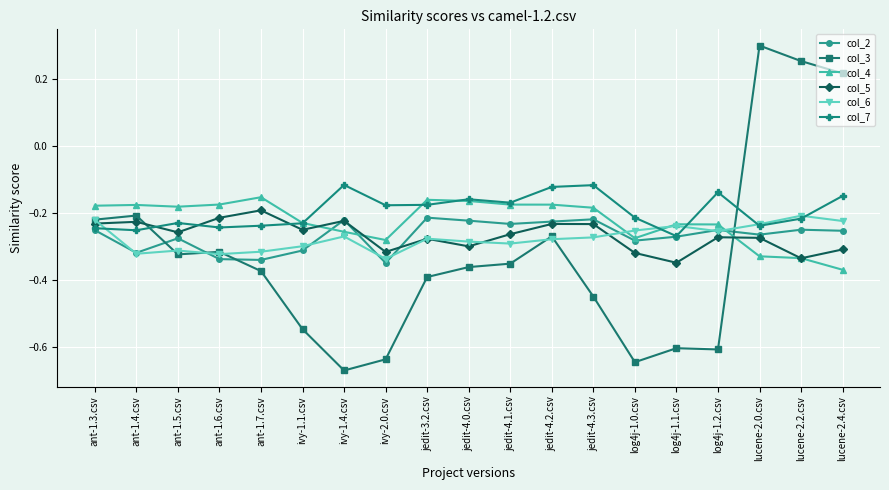

True or false: col_3 has more than 0 points higher than both neighbors.

True